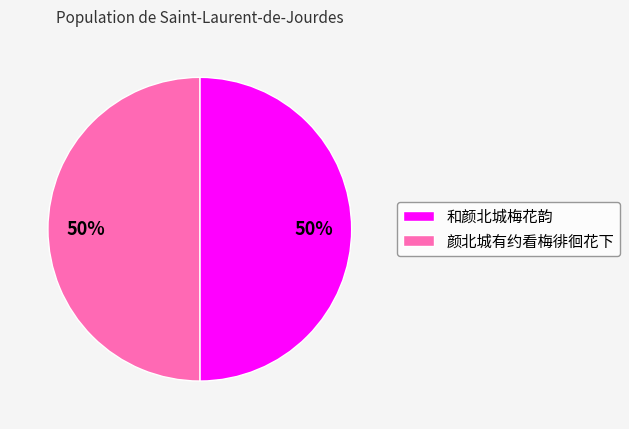

To the nearest percent, what percentage of the pie is 颜北城有约看梅徘徊花下?

50%